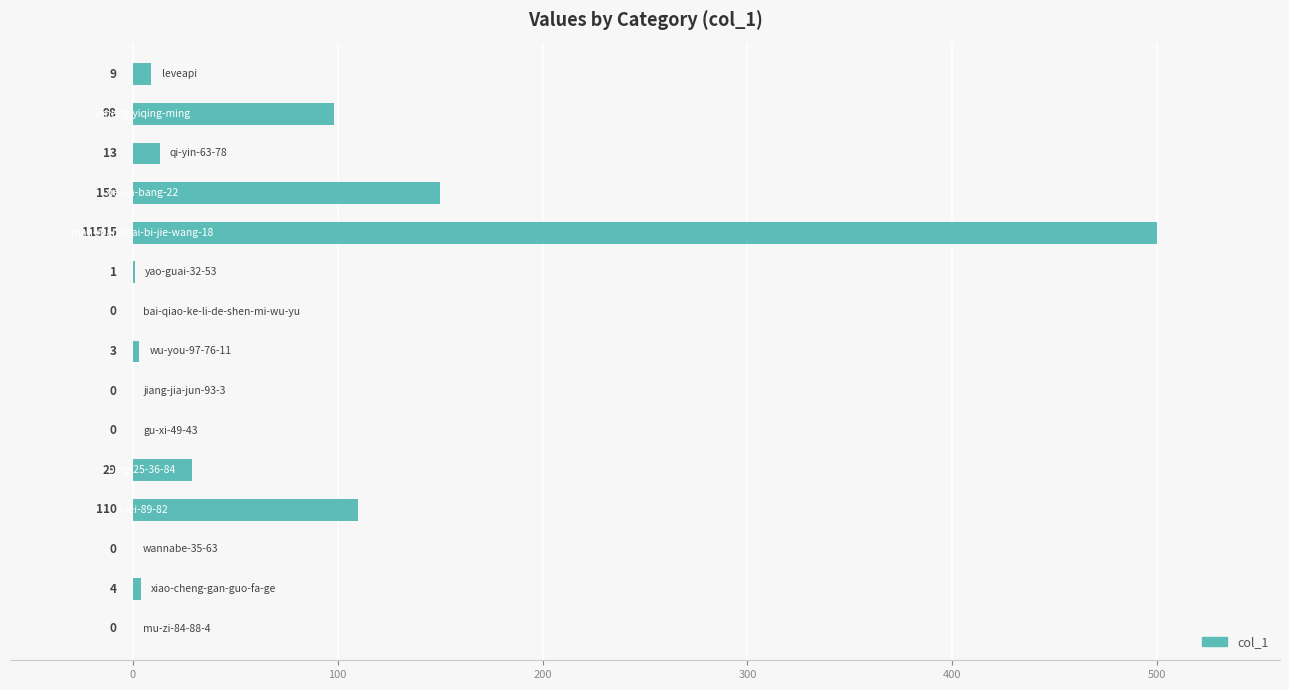

What is the maximum value shown in the chart?

500